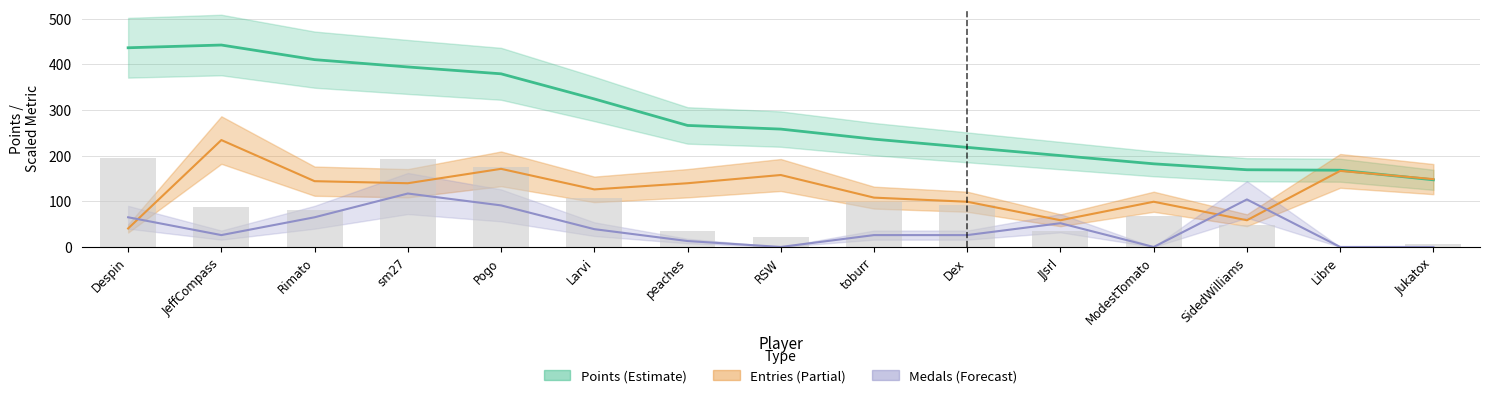

What is the total value across all series at Larvi?

597.0